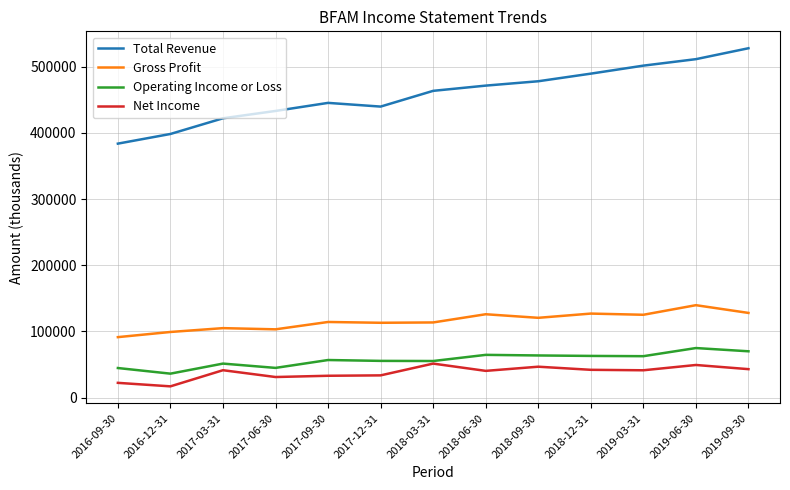

What is the difference between the maximum and minimum values in the Operating Income or Loss series?

38700